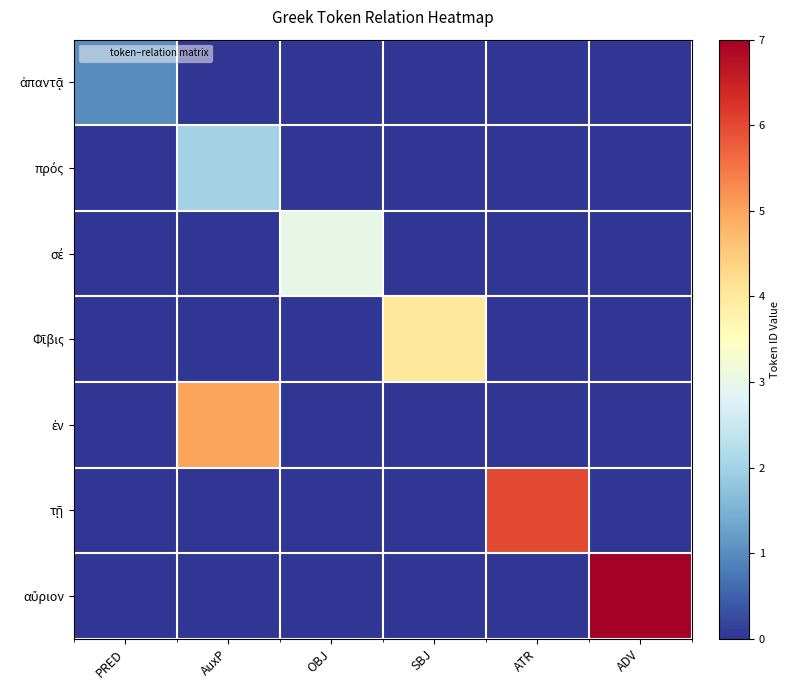

At how many categories does at least one series exceed 3?

4